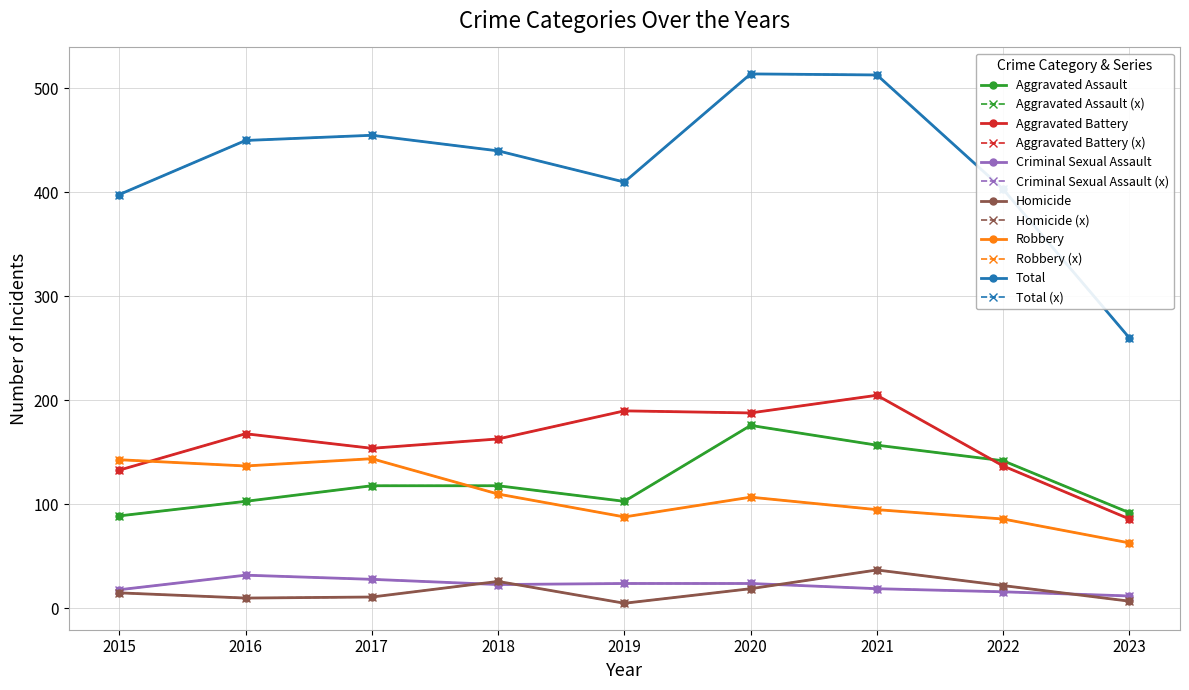

True or false: Criminal Sexual Assault and Aggravated Battery intersect in this chart.

False